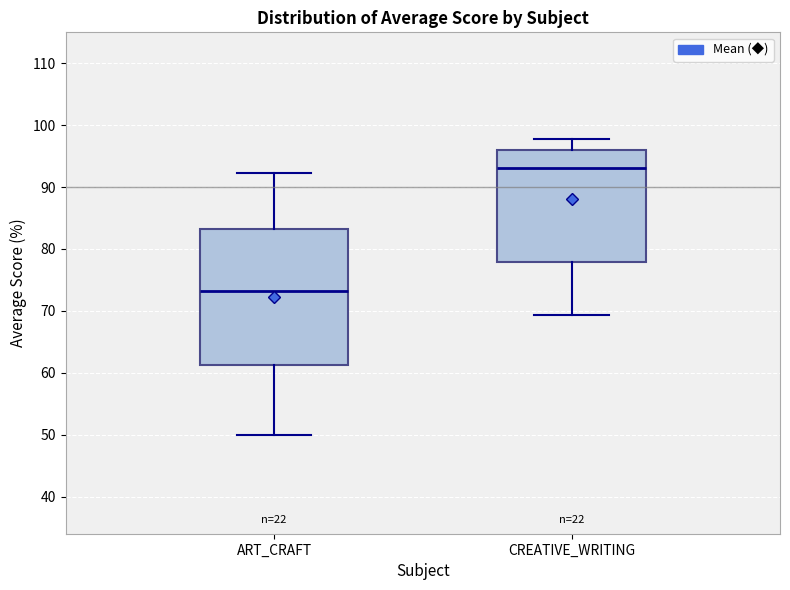

Which box is the tallest, from its lower edge to its upper edge?

ART_CRAFT